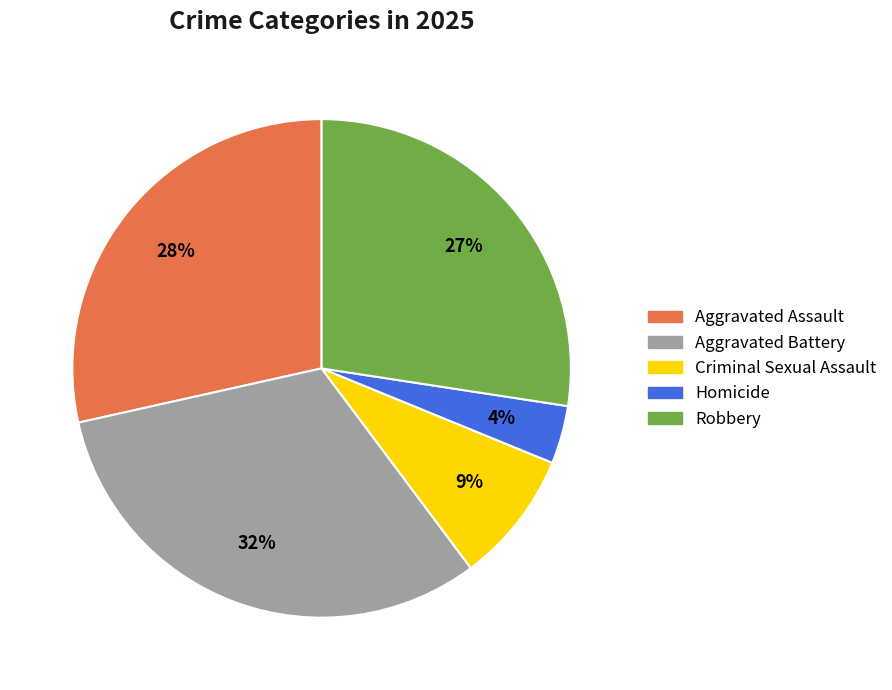

What percentage is the Robbery slice, to the nearest percent?

27%